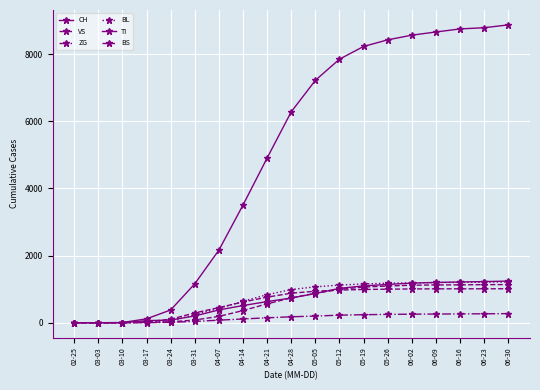

True or false: TI and CH cross at least once.

False